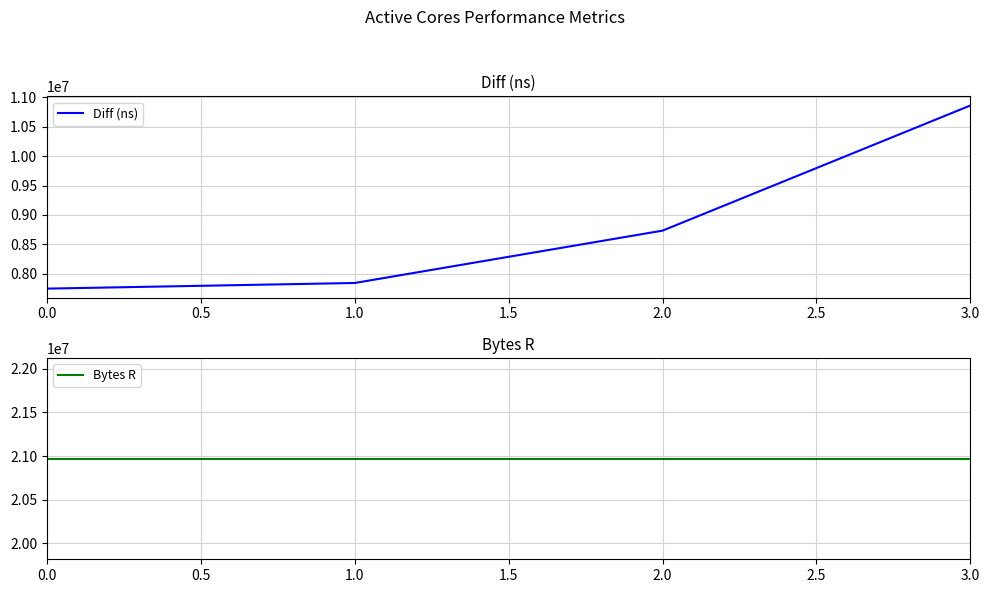

What is the smallest value displayed?

7749524